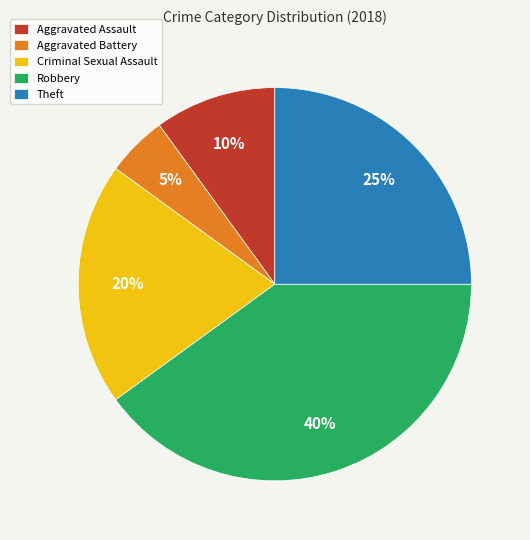

Is Theft the majority of the pie?

No